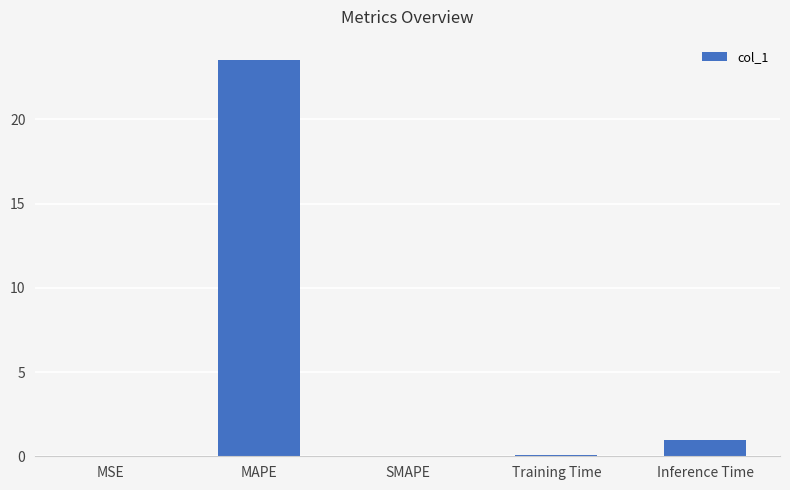

The value at MAPE is 41.1. True or false?

False